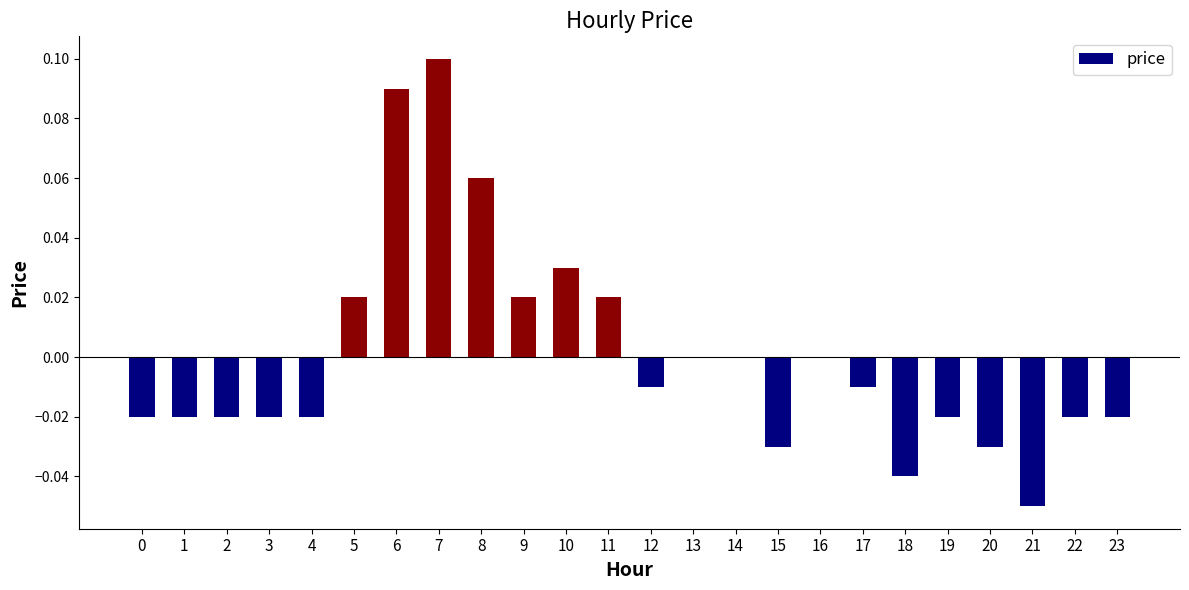

How many distinct data groups are displayed?

1